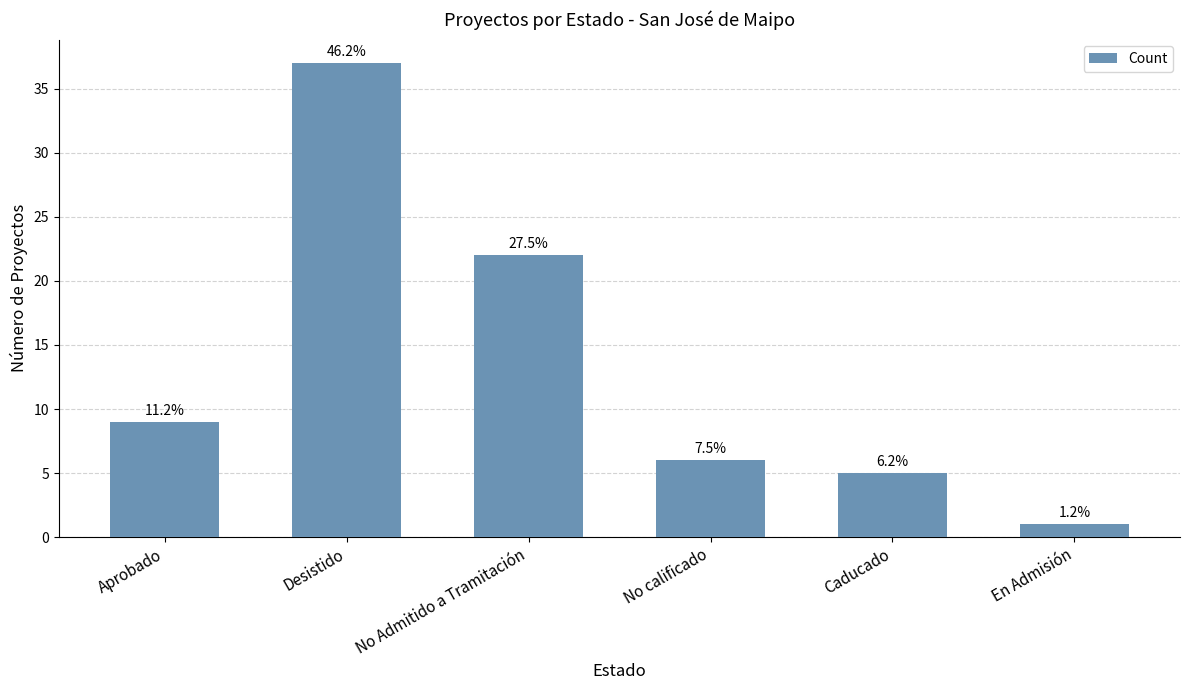

How many bars are there in total?

6